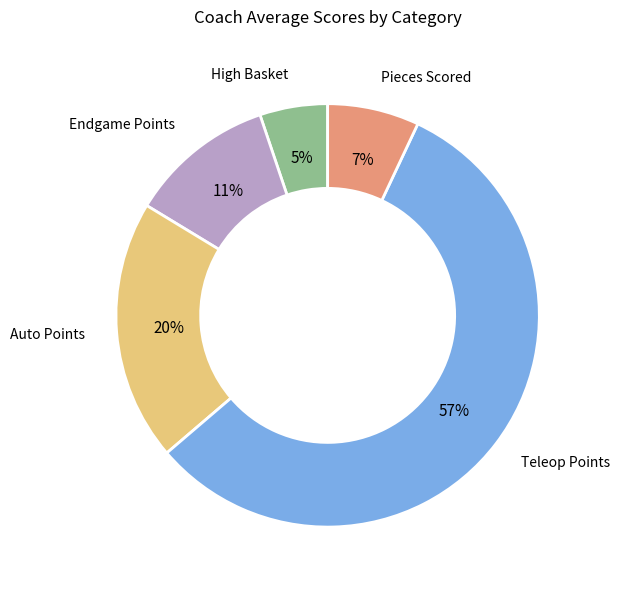

Count the number of slices in the pie.

5